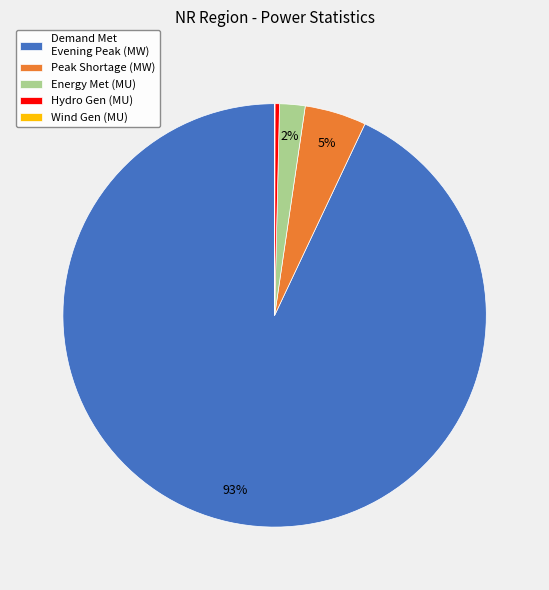

What is the ratio of the value at Demand Met Evening Peak (MW) to the value at Hydro Gen (MU)?

268.9